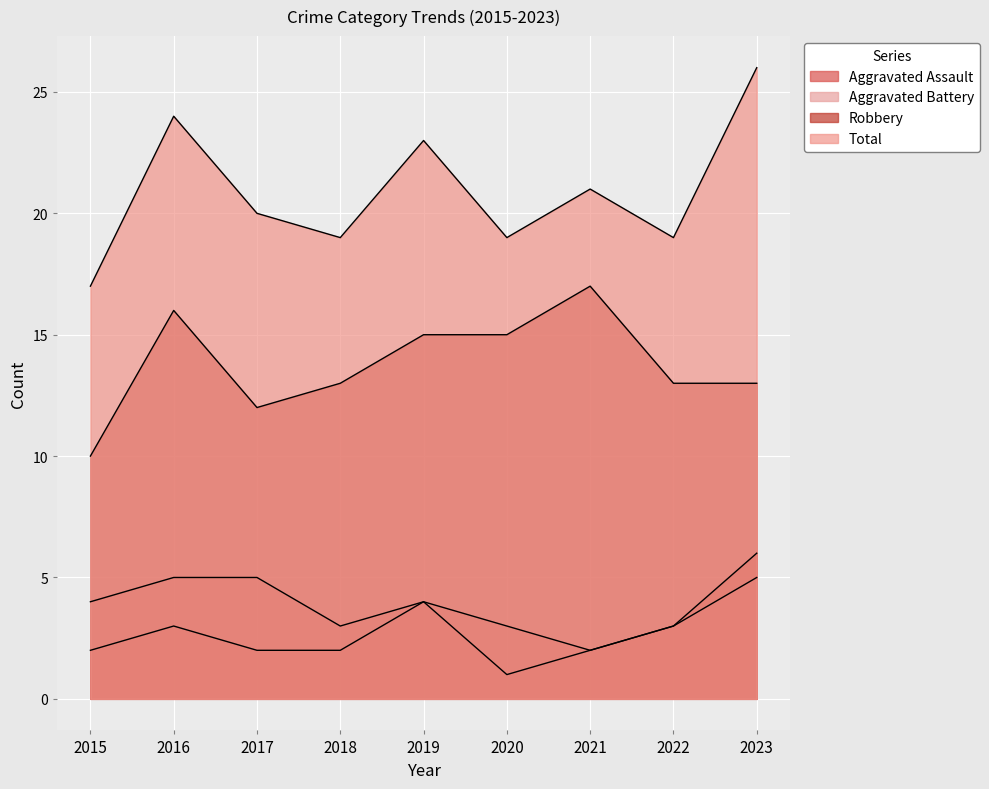

At 2020, list the series in order from smallest to largest.

Aggravated Assault, Aggravated Battery, Robbery, Total